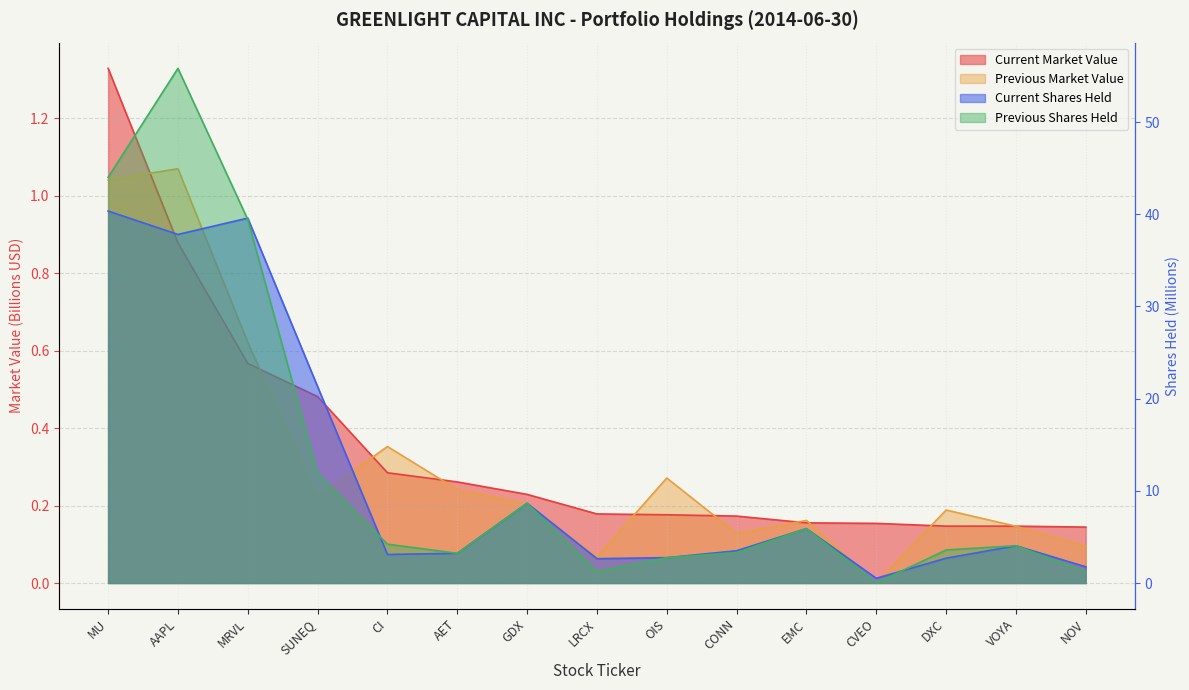

Which series has the largest total across all categories?

Previous Shares Held